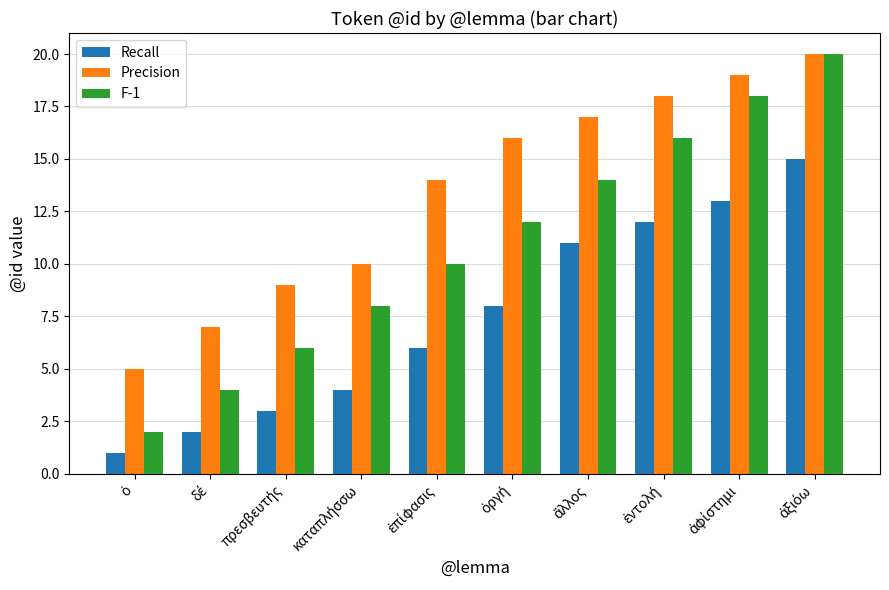

Which series has the largest total across all categories?

Precision